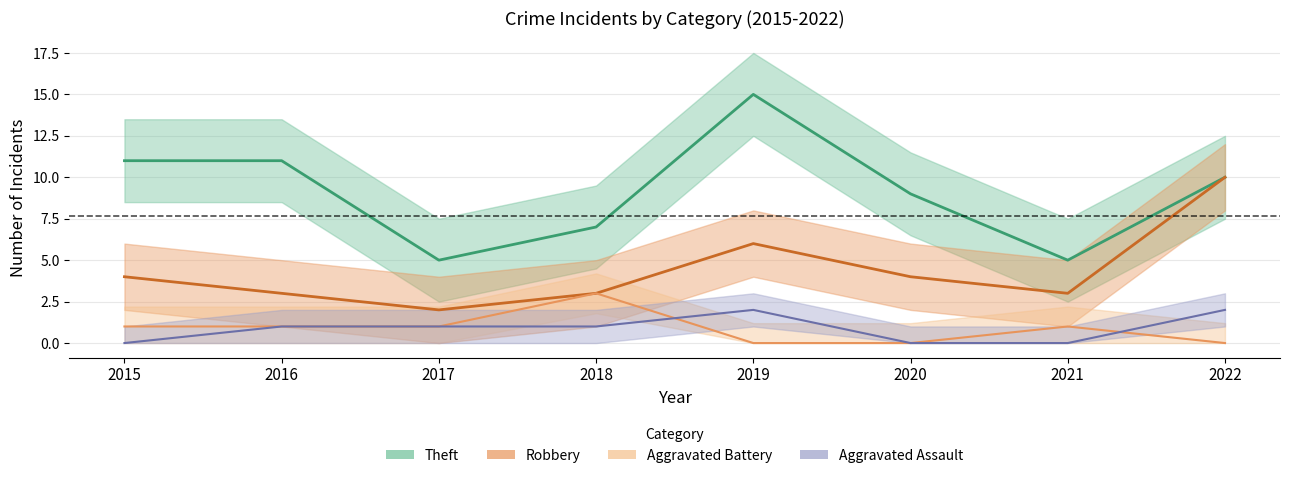

Which category has the lowest value across all series?

2015